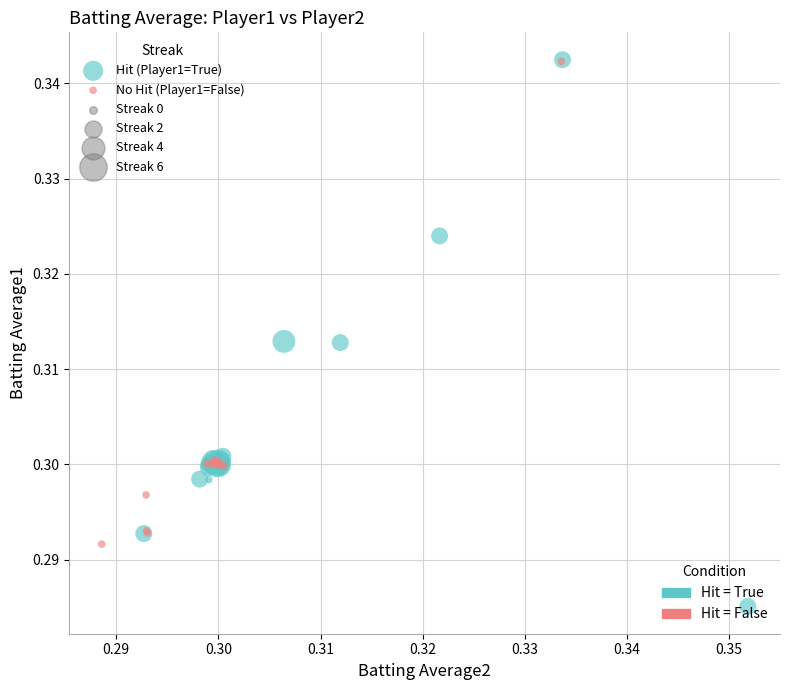

Which series has the widest spread of Y values?

Hit (Player1=True)